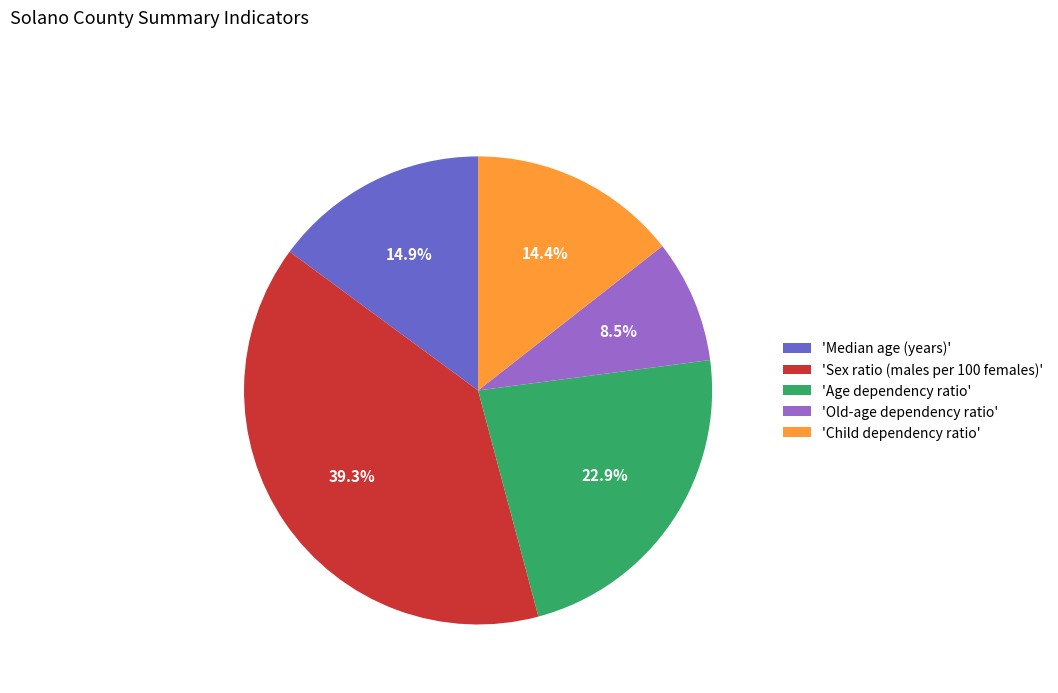

Does any single category account for the majority?

No